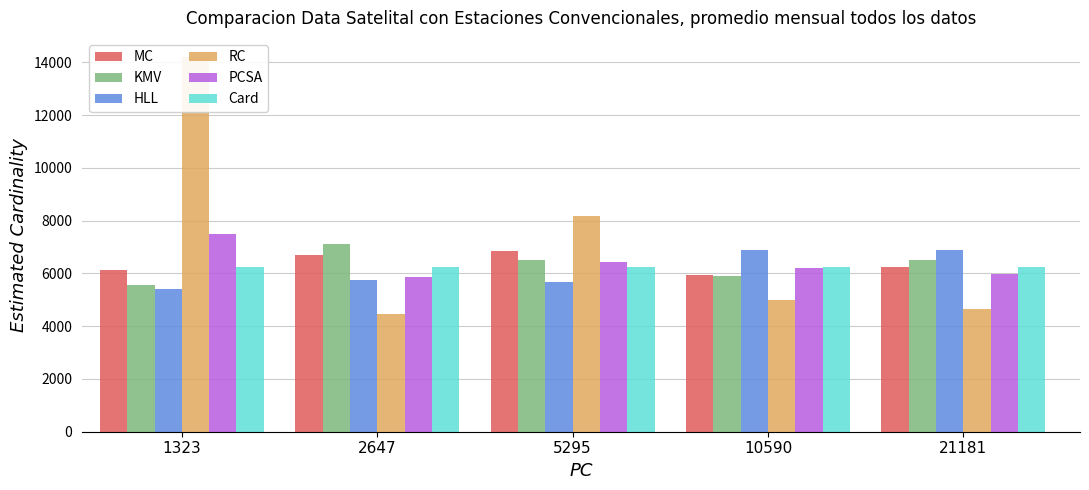

What are all the series names shown in the legend?

MC, KMV, HLL, RC, PCSA, Card